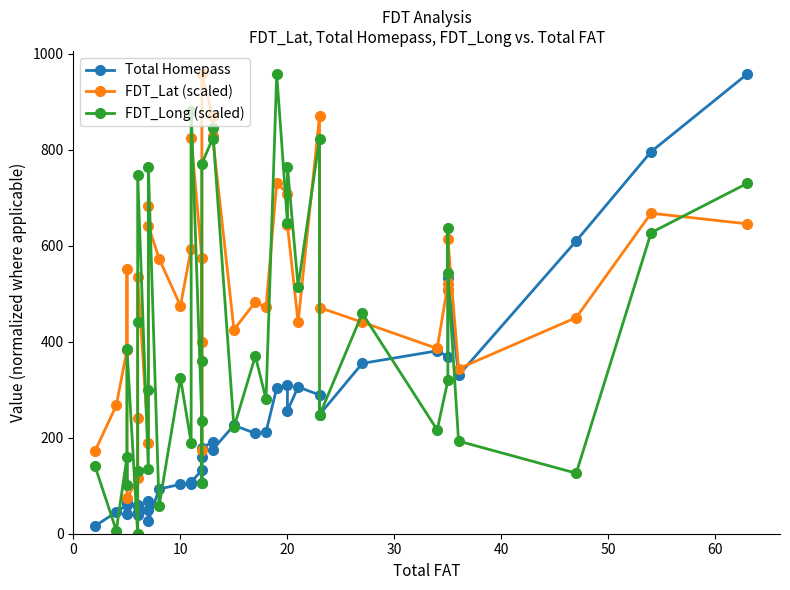

What is the value of the FDT_Long (scaled) point at the 36th from the left?

542.3